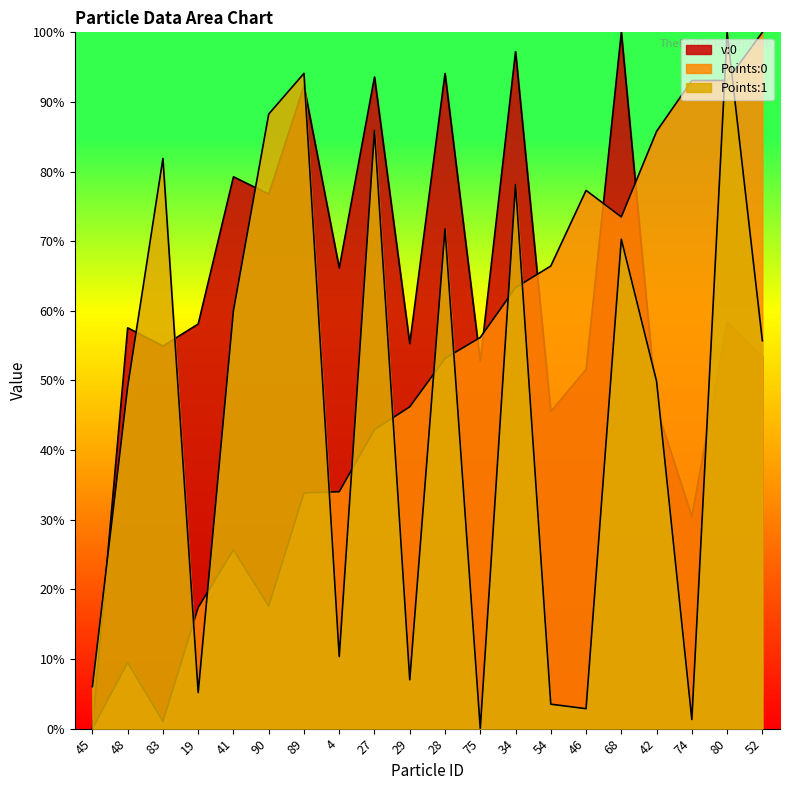

Between which two adjacent categories do Points:0 and v:0 first intersect?

28 and 75